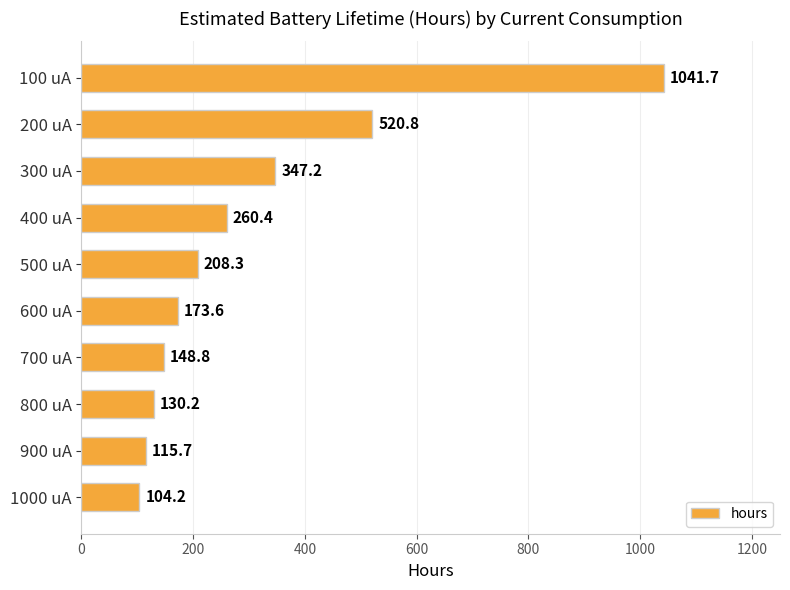

Rank the categories by value from lowest to highest.

1000 uA, 900 uA, 800 uA, 700 uA, 600 uA, 500 uA, 400 uA, 300 uA, 200 uA, 100 uA